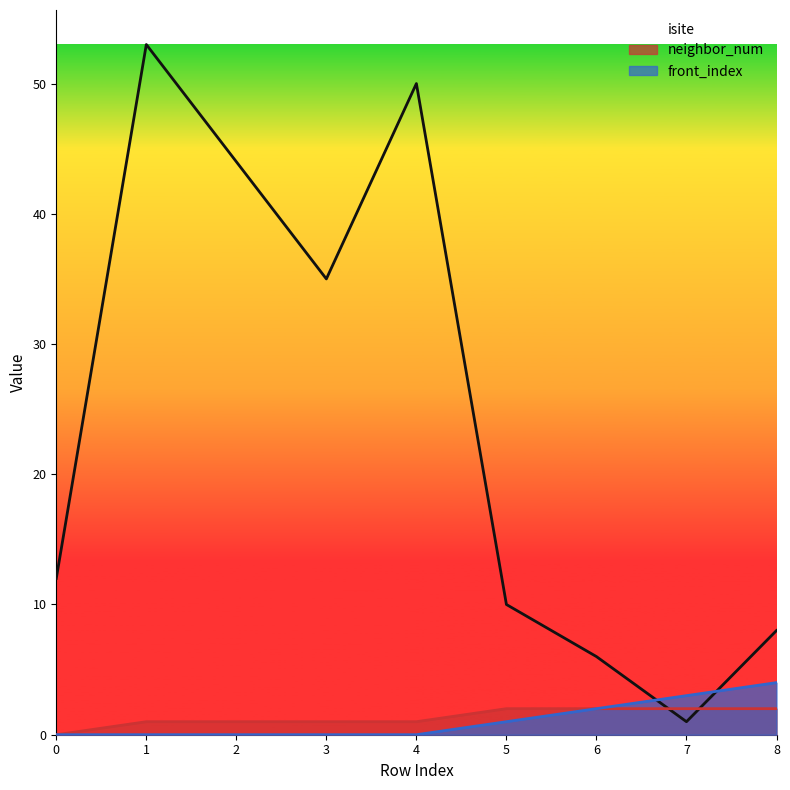

What is the total value across all series at 6?

10